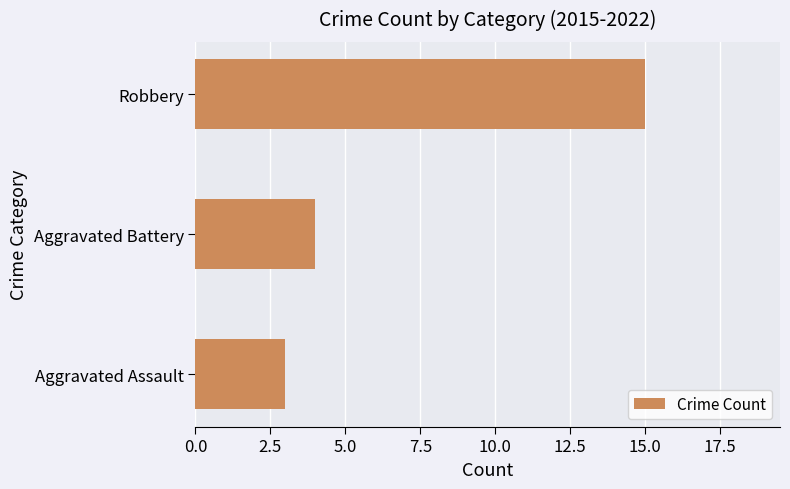

What is the change in value from Aggravated Assault to Robbery?

+12